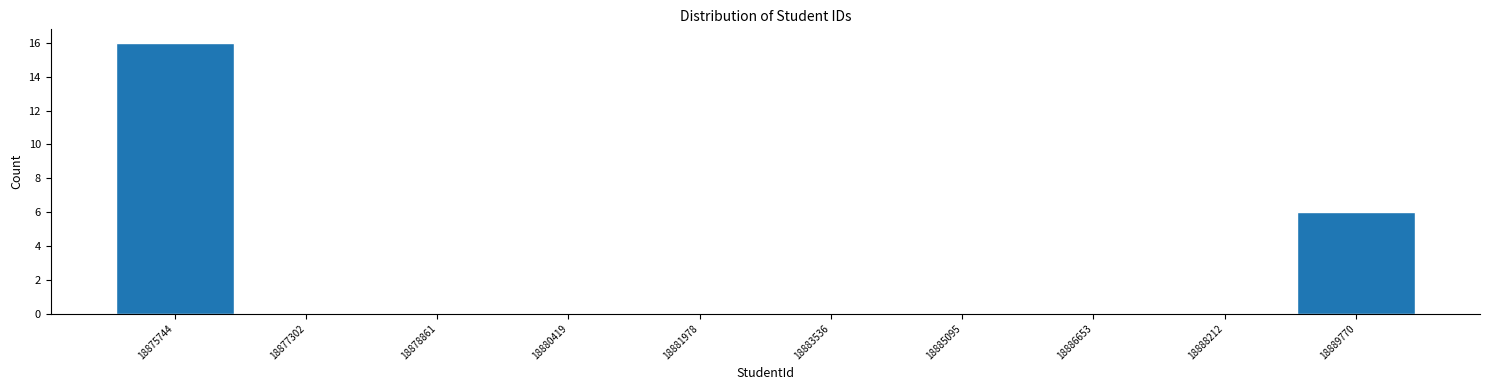

Reading left to right, transcribe this chart: for each bar, give the range it covers on the x-axis and its height. Neither the bar edges nor the heights are printed on the chart, so give them approximately, as read against the axes.

18875000 to 18876600: 16
18876600 to 18878000: 0
18878000 to 18879600: 0
18879600 to 18881200: 0
18881200 to 18882800: 0
18882800 to 18884400: 0
18884400 to 18885800: 0
18885800 to 18887400: 0
18887400 to 18889000: 0
18889000 to 18890600: 6